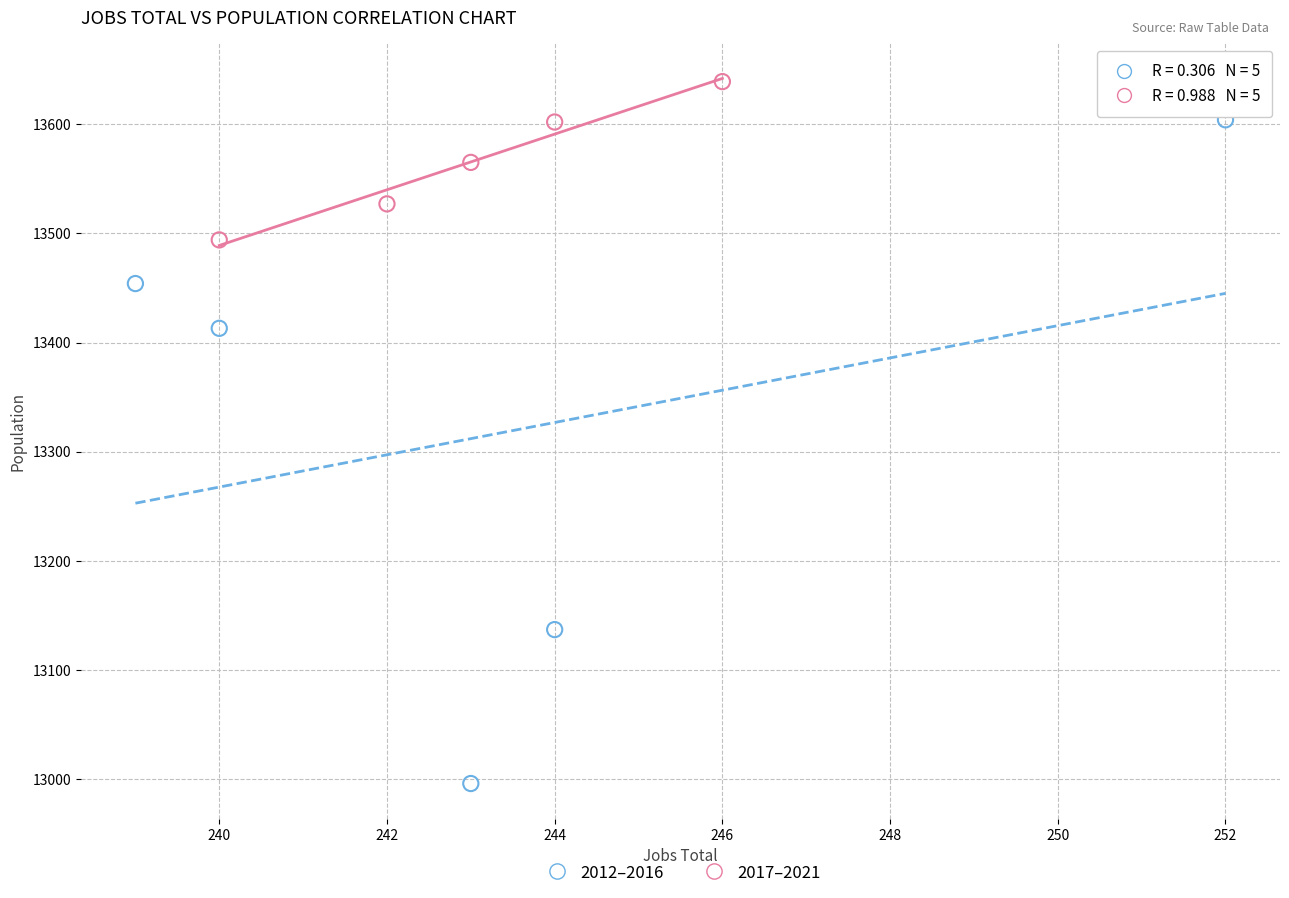

Which series has the largest Y range (max minus min)?

2012–2016